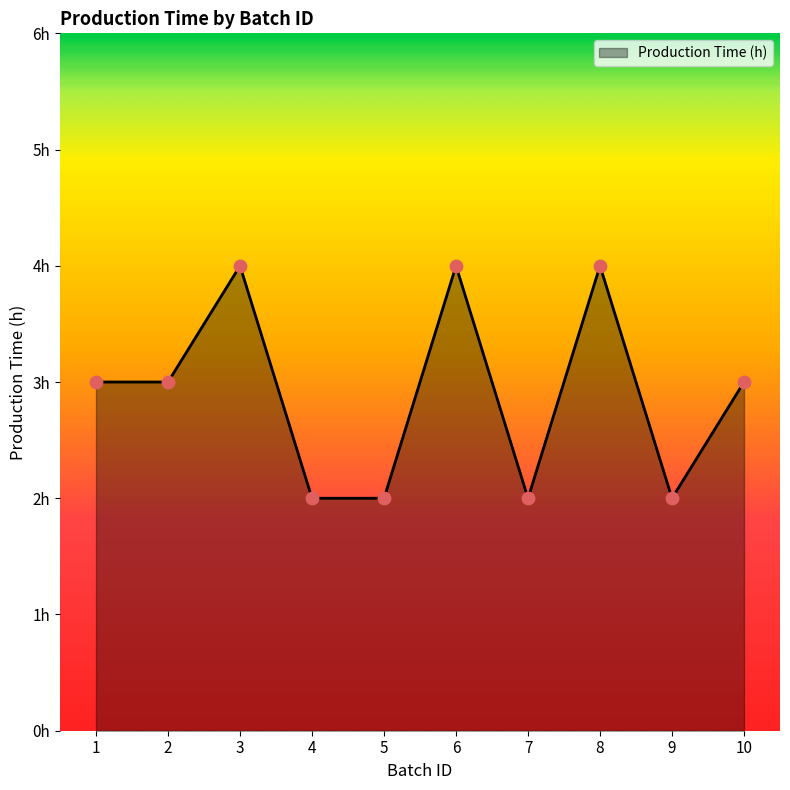

Which has a higher value, 3 or 8?

3